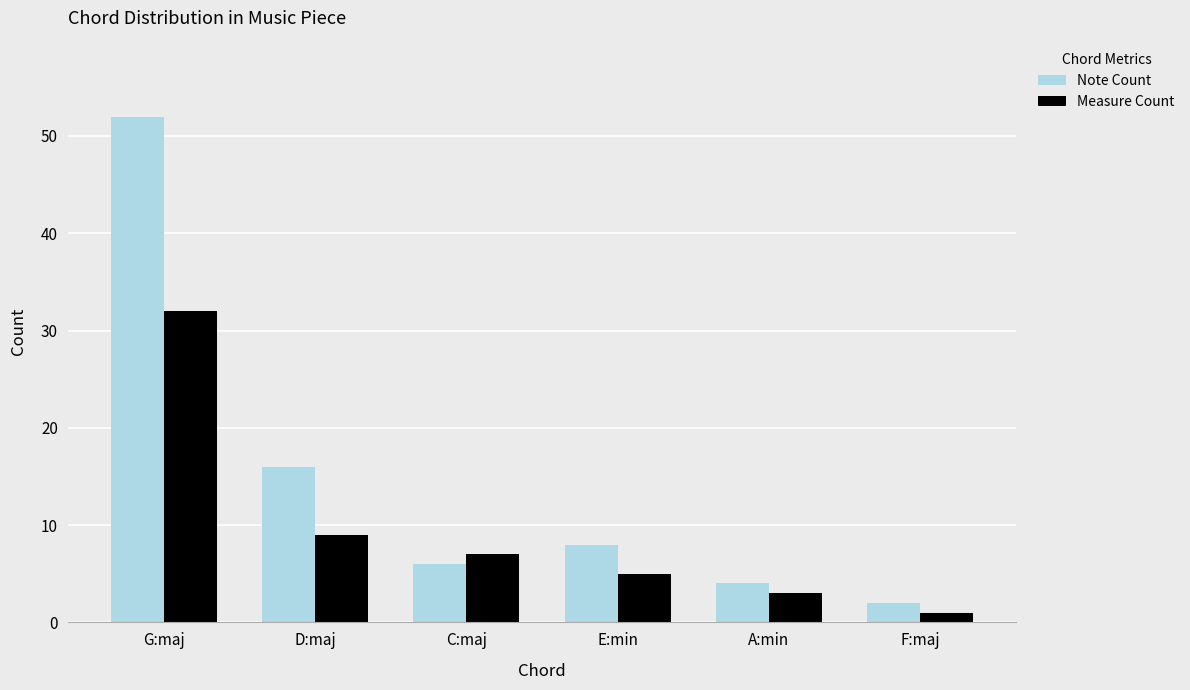

How many groups of bars are there?

6